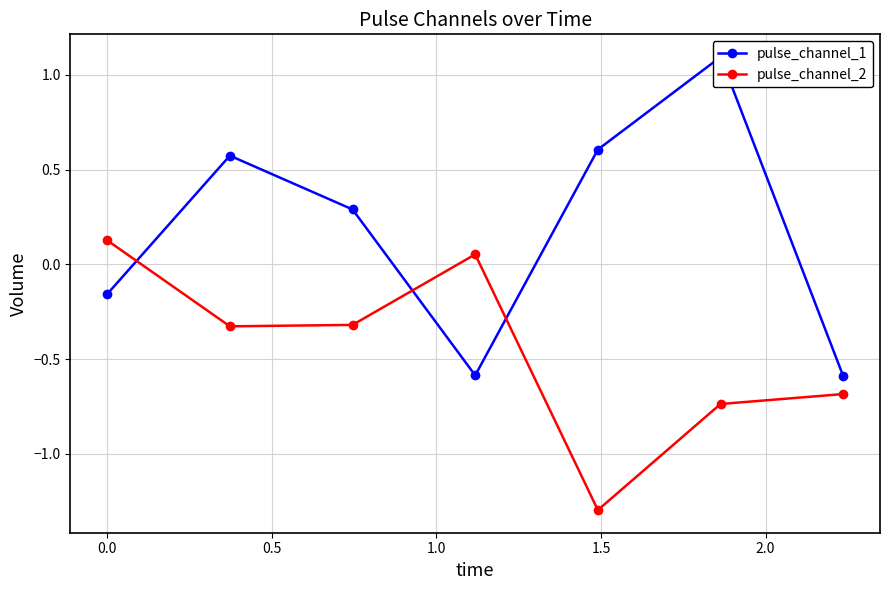

At how many categories does at least one series exceed 0?

6